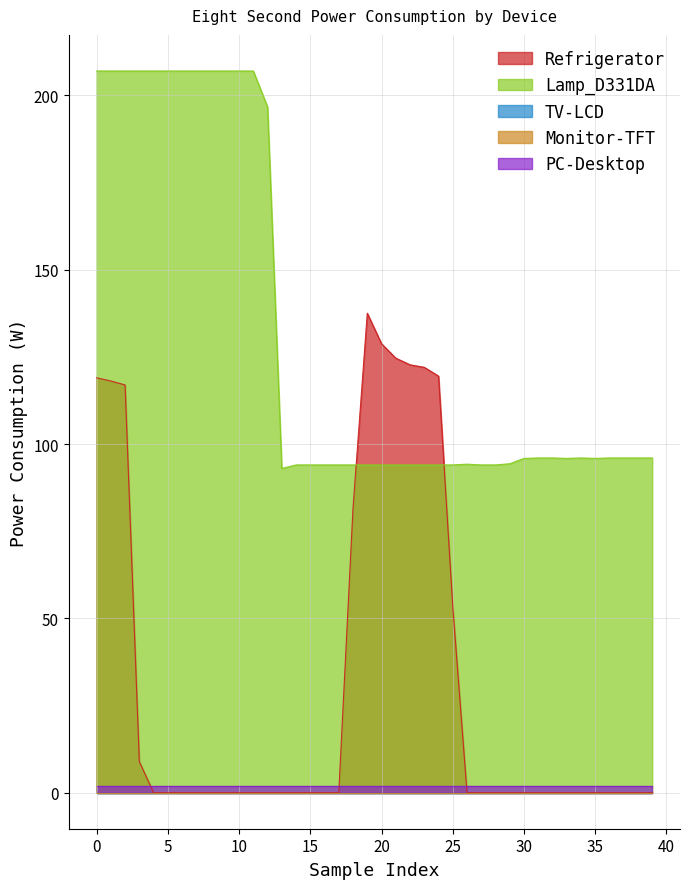

Which series changed the most between 3 and 4?

Refrigerator